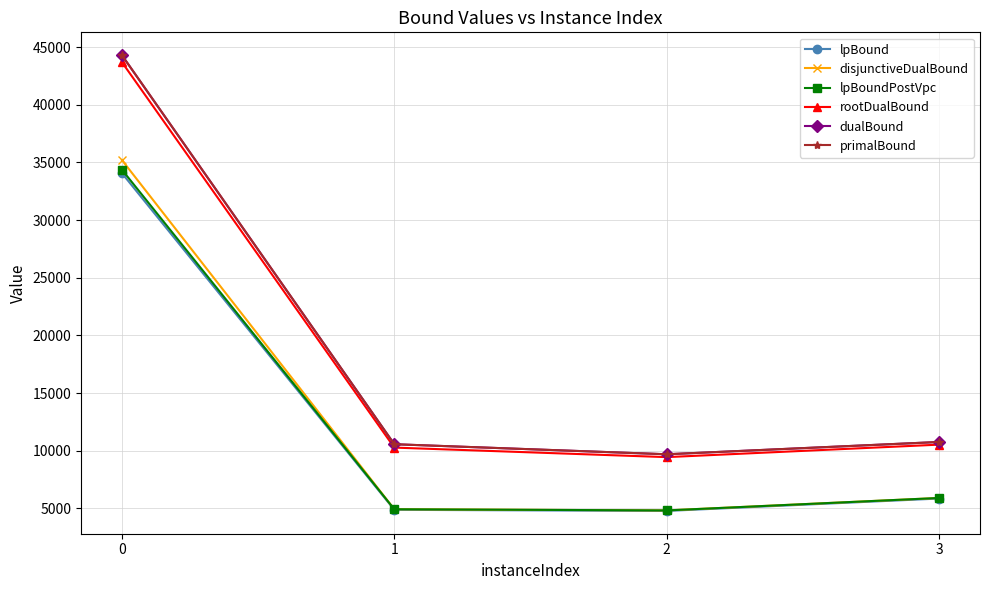

What is the smallest value displayed?

4769.3